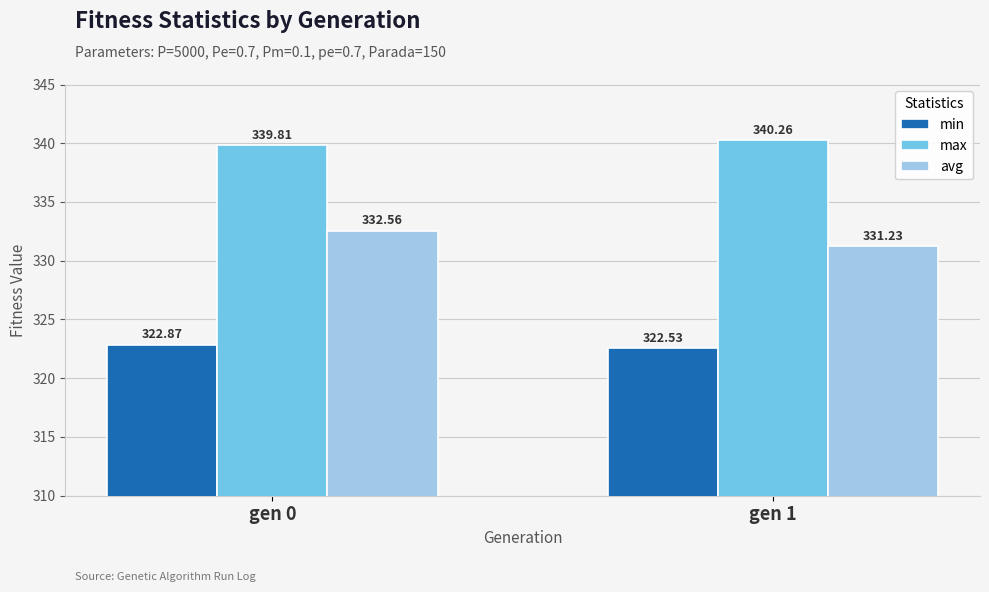

What is the average value of the min series?

322.7